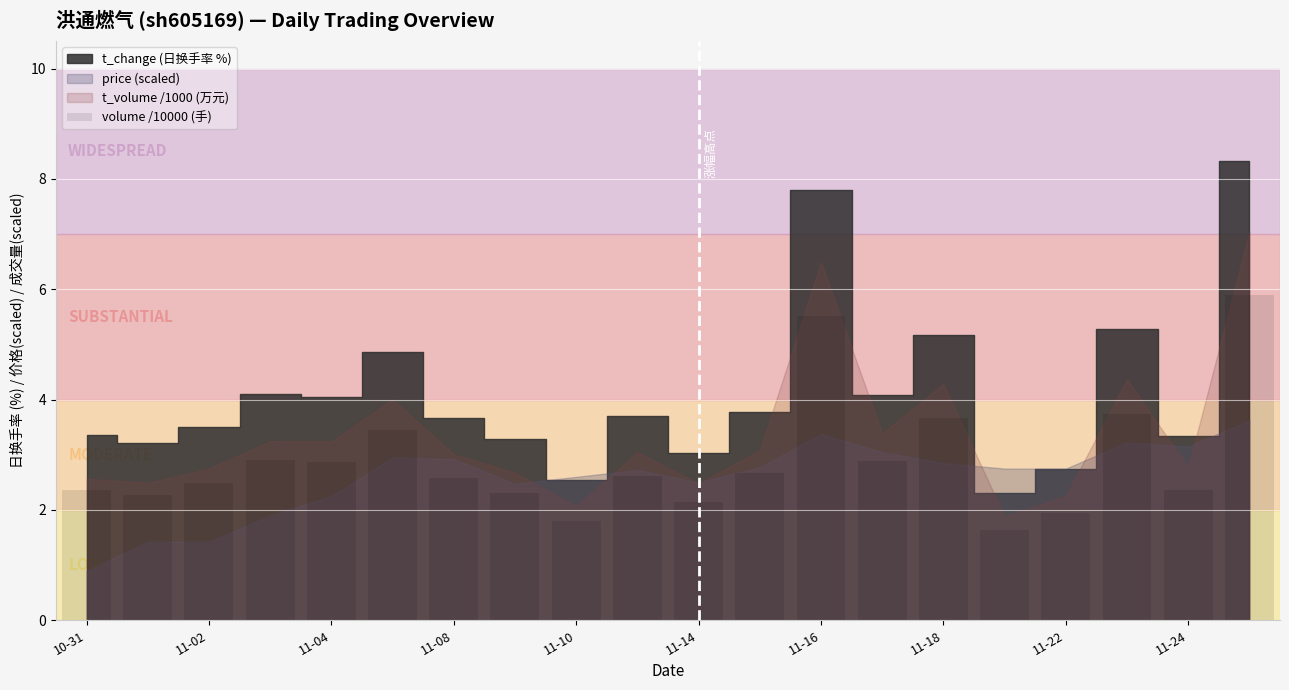

What is the minimum value shown in the chart?

1.6